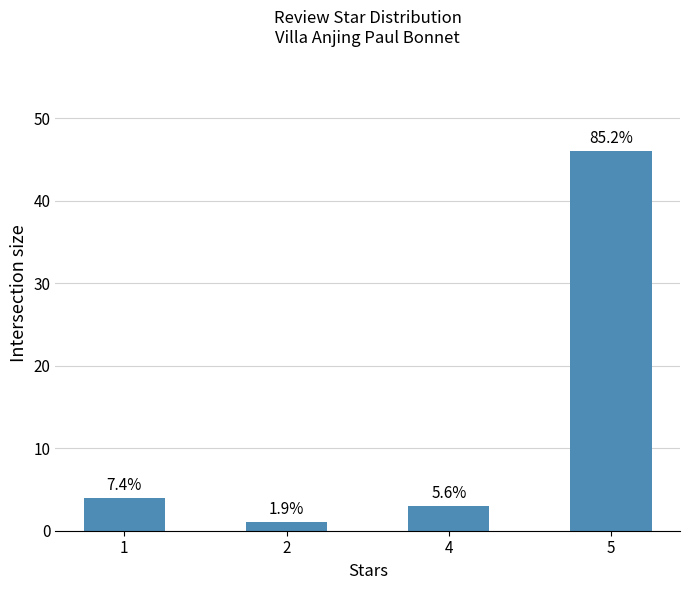

The chart shows a value of 3 at 1. True or false?

False